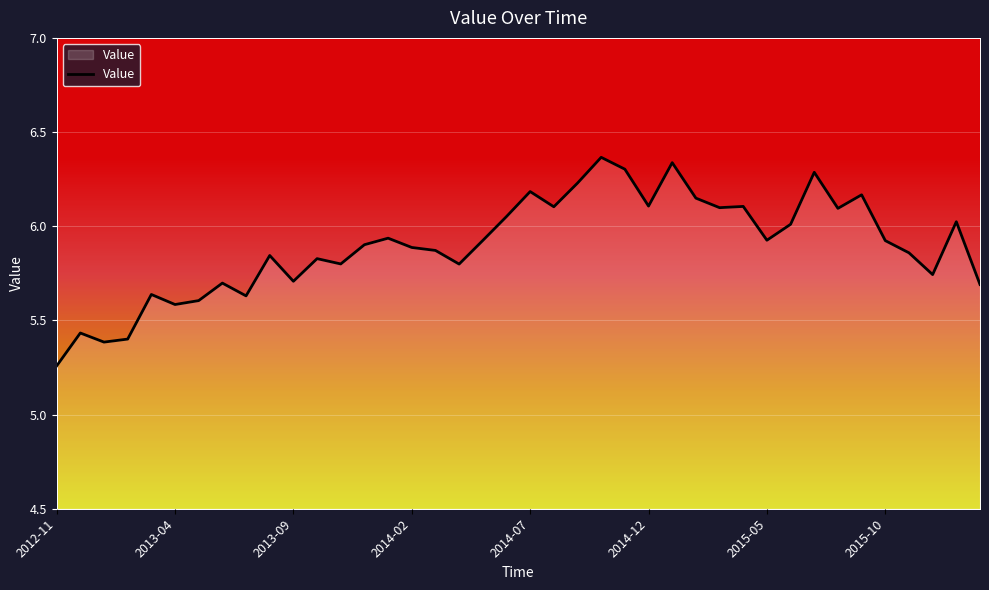

How many interior local valleys (lower than both neighbors) does the data have?

12